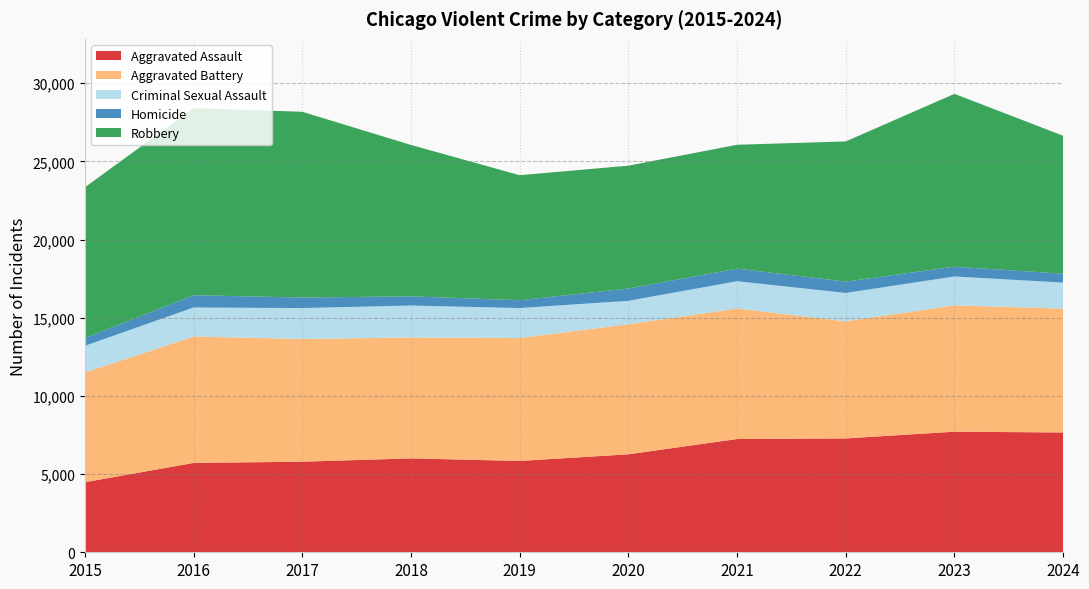

Reading left to right, list all the values displayed in this chart.

Aggravated Assault: 4480	5713	5793	6002	5841	6265	7242	7280	7712	7661
Aggravated Battery: 7019	8085	7845	7735	7858	8321	8347	7491	8077	7921
Criminal Sexual Assault: 1705	1856	1979	2042	1920	1494	1746	1814	1847	1664
Homicide: 496	786	672	588	499	787	804	725	626	568
Robbery: 9638	11960	11880	9681	7995	7855	7920	8963	11053	8822